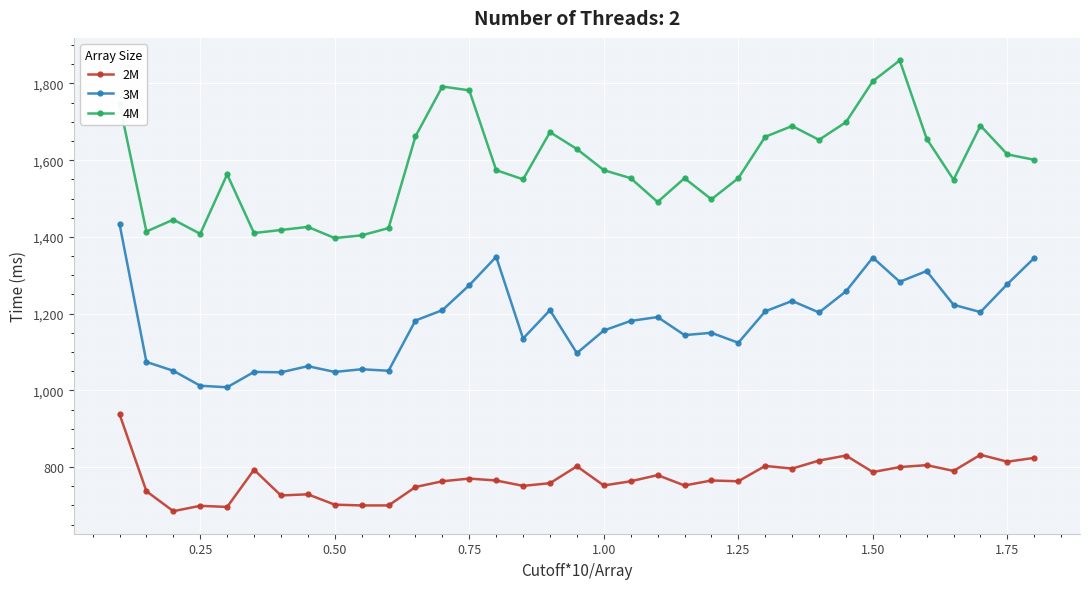

True or false: 2M and 3M cross at least once.

False